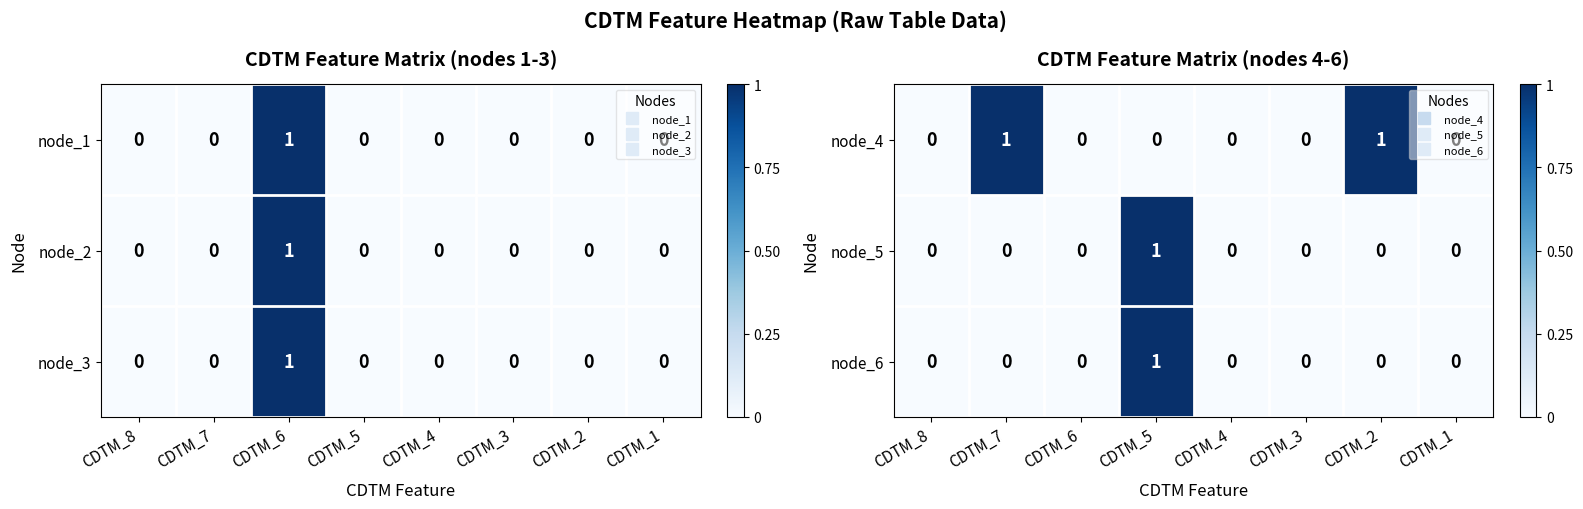

How many values in the node_4 series exceed 0?

2